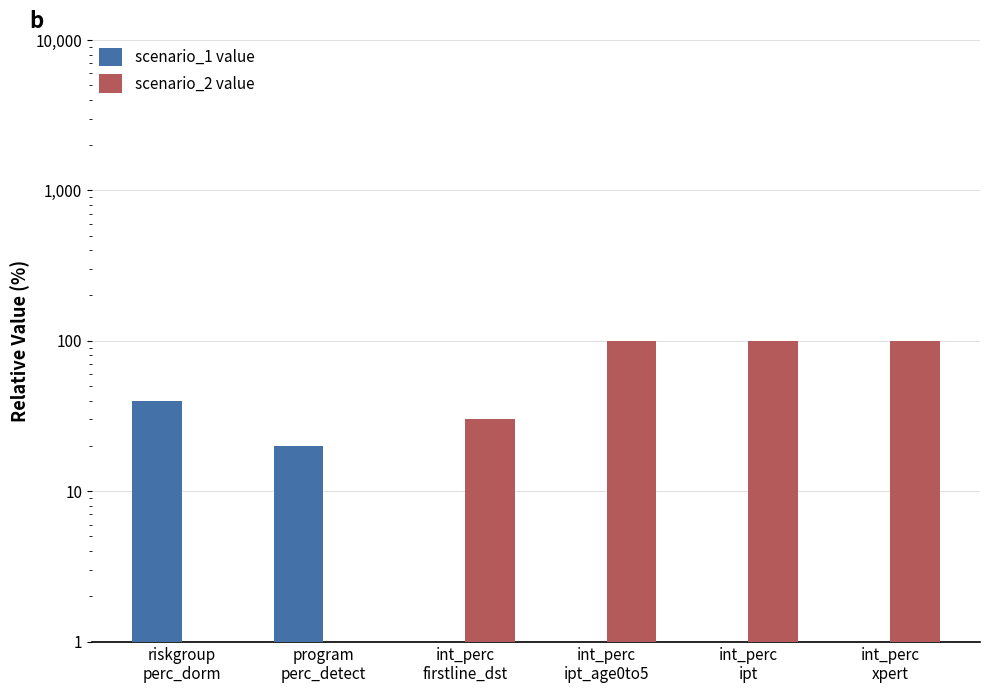

Where is scenario_2 value nearest to the value 50?

int_perc
firstline_dst